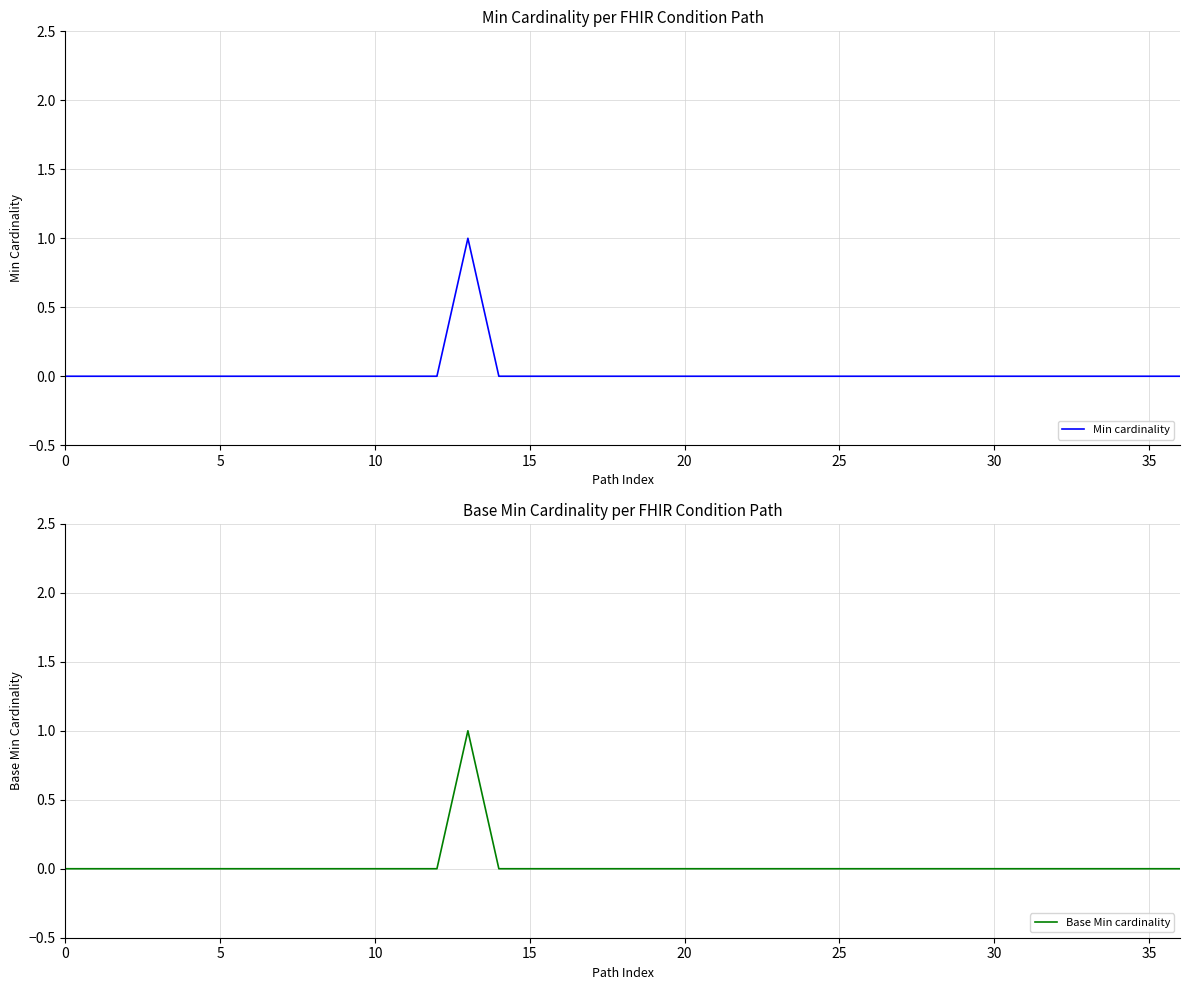

In Min cardinality, how many points are higher than both neighbors (excluding endpoints)?

1